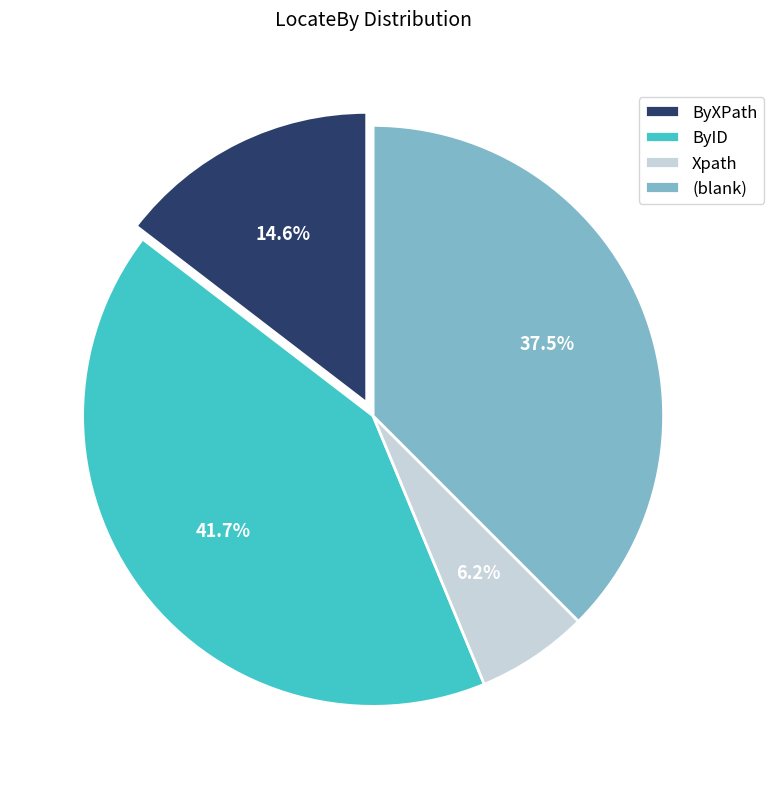

How many slices are in this pie chart?

4